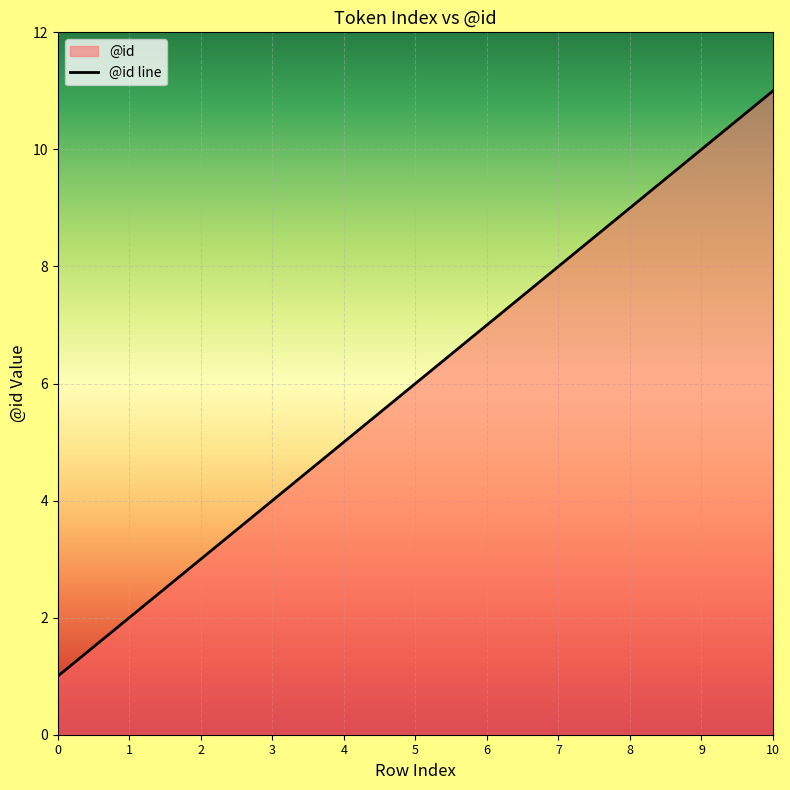

List the labels in order of value, smallest first.

0, 1, 2, 3, 4, 5, 6, 7, 8, 9, 10